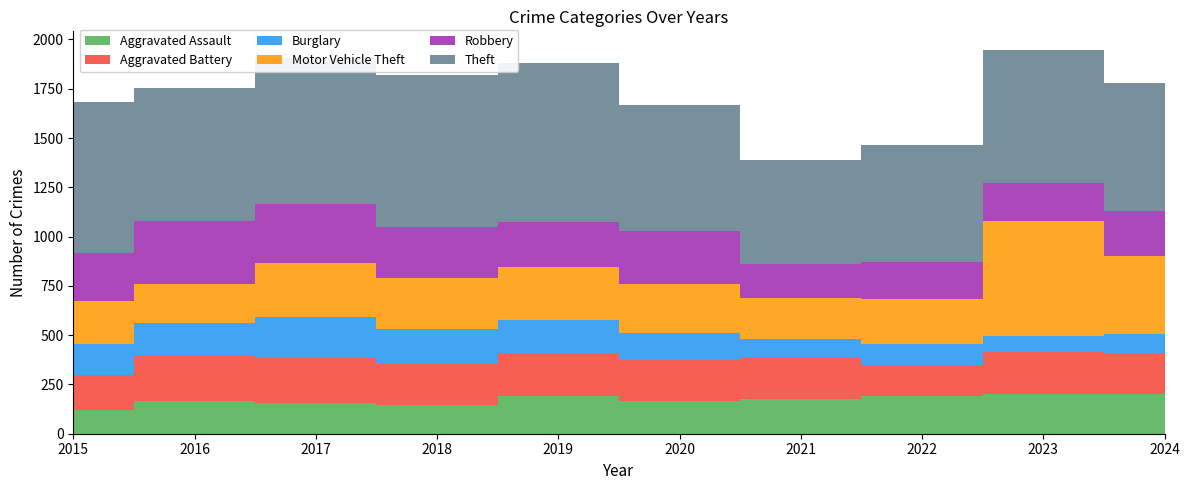

Reading left to right, list all the values displayed in this chart.

Aggravated Assault: 121	164	154	147	190	165	176	191	203	203
Aggravated Battery: 175	236	232	209	222	210	213	160	213	209
Burglary: 157	160	204	173	167	135	92	103	82	94
Motor Vehicle Theft: 221	200	277	262	269	248	208	228	579	398
Robbery: 241	320	299	258	224	270	174	187	197	228
Theft: 769	675	740	773	809	642	526	597	670	649